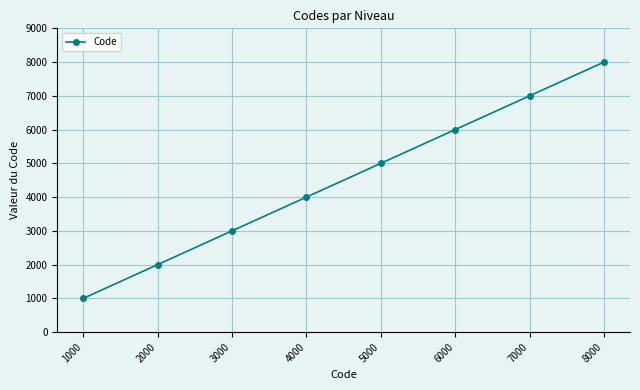

Where is the data nearest to the value 4500?

4000